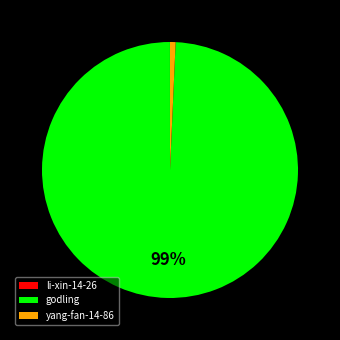

Which slice is the largest?

godling